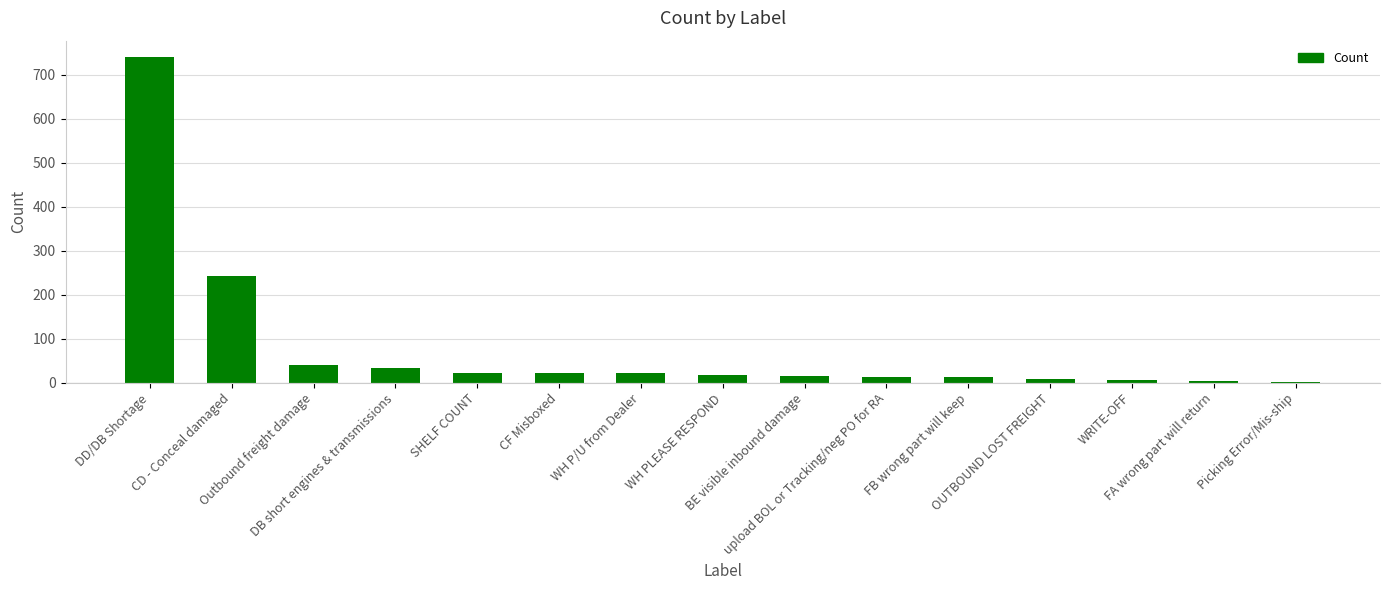

What is the sum of all values?

1204